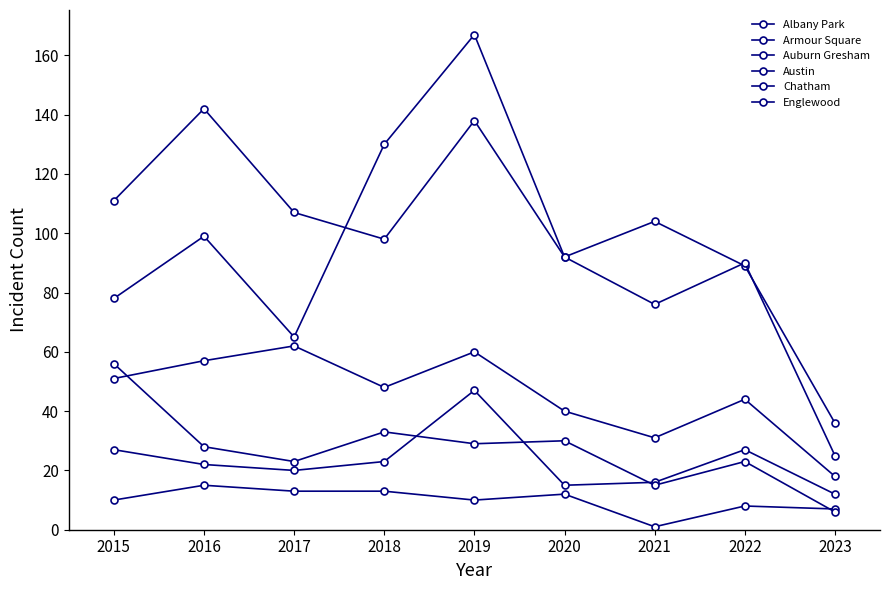

How many values in the Englewood series are below 98?

4